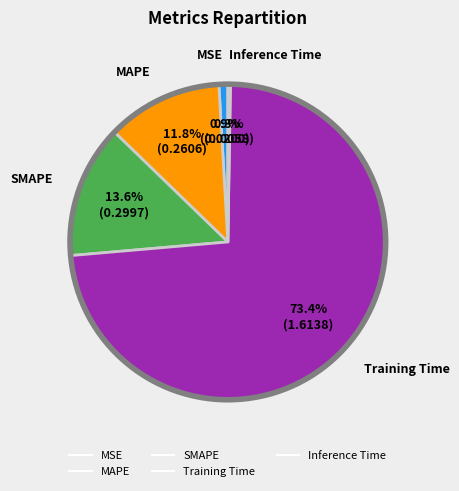

True or false: SMAPE accounts for 14% of the total.

True